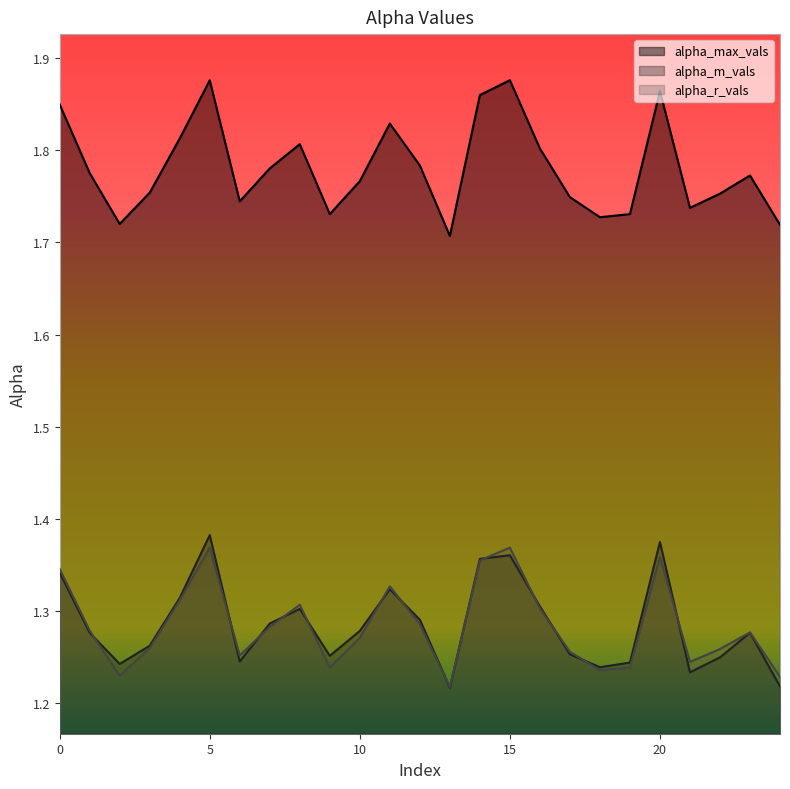

Which has a higher value, 22 or 16?

16